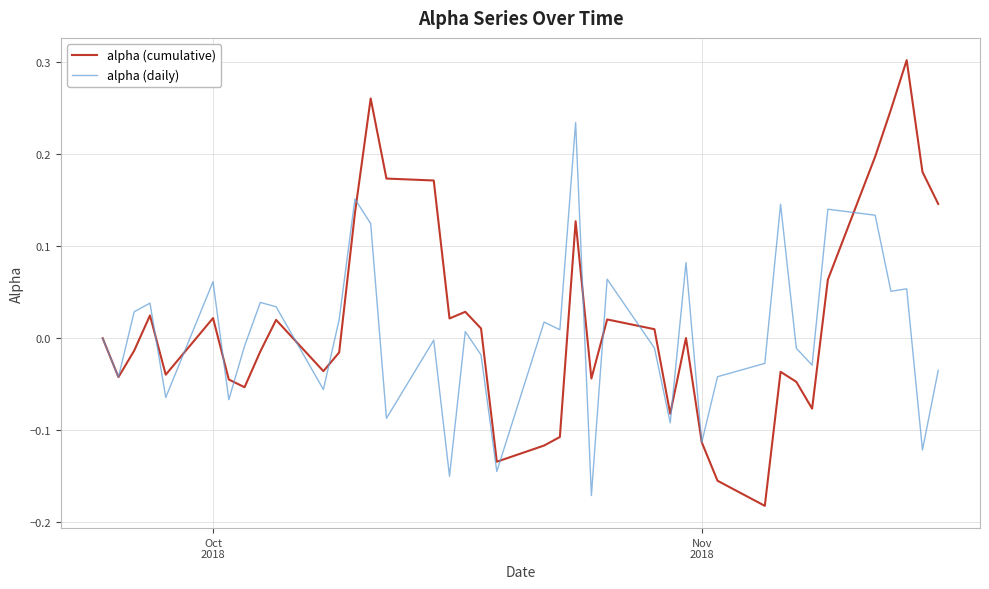

Which series has the largest range (max minus min)?

alpha (cumulative)